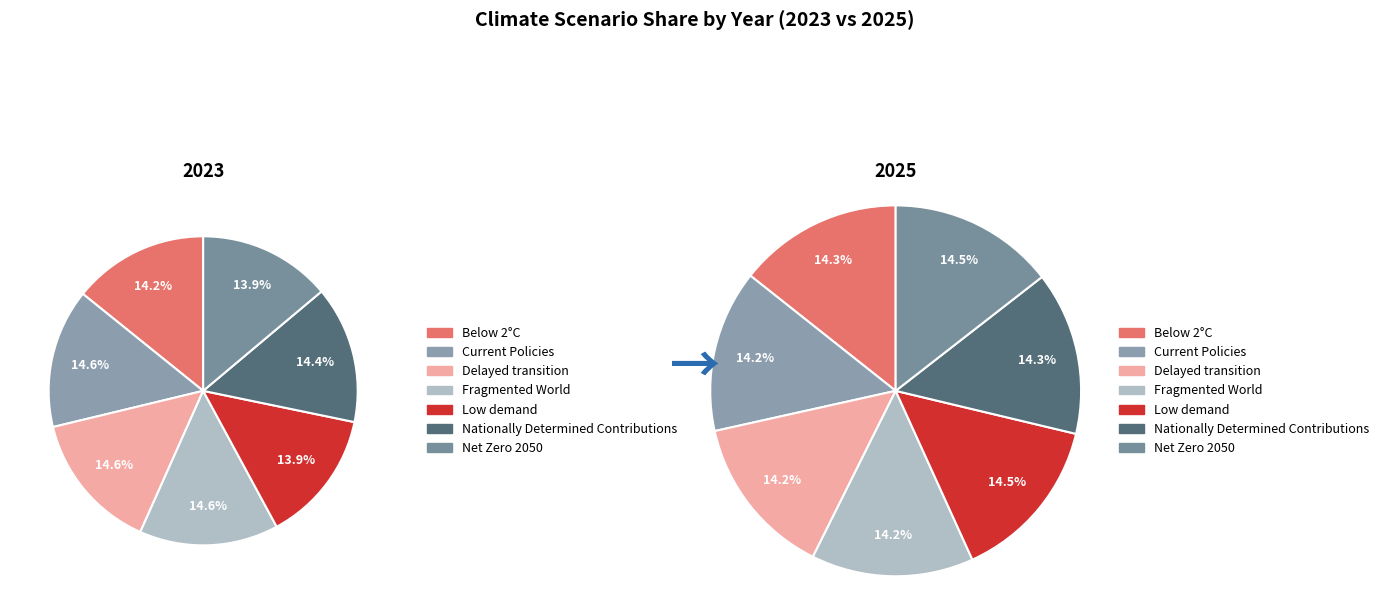

What is the total percentage of 4 and values_2023?

28.1%